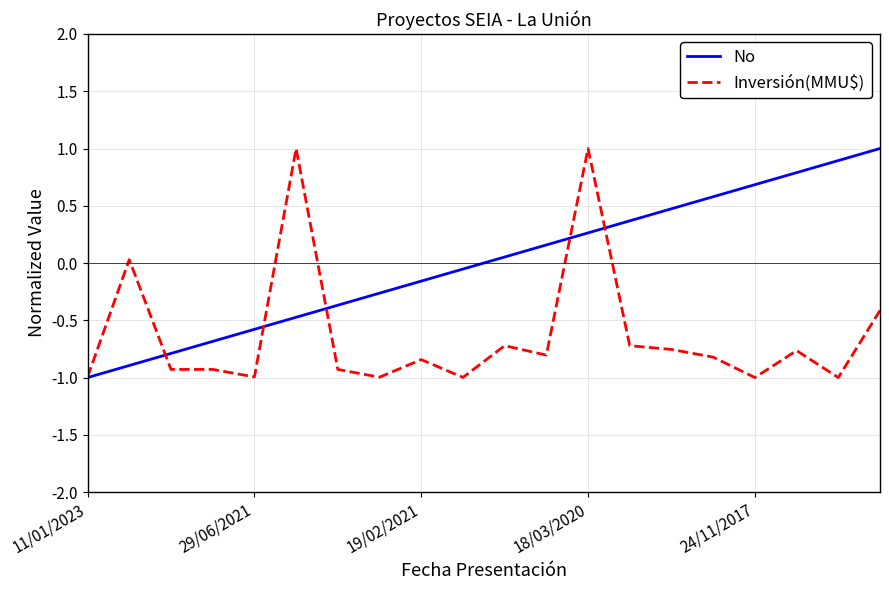

What is the minimum value shown in the chart?

-1.0